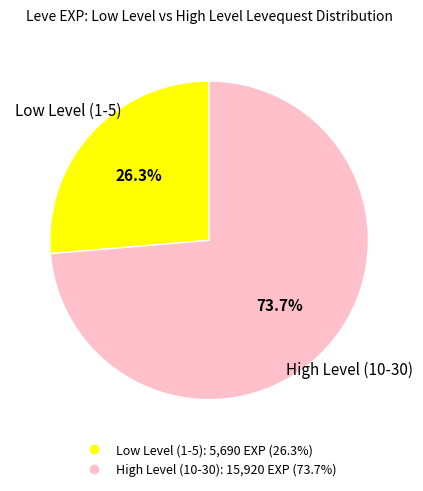

Does any single category account for the majority?

Yes